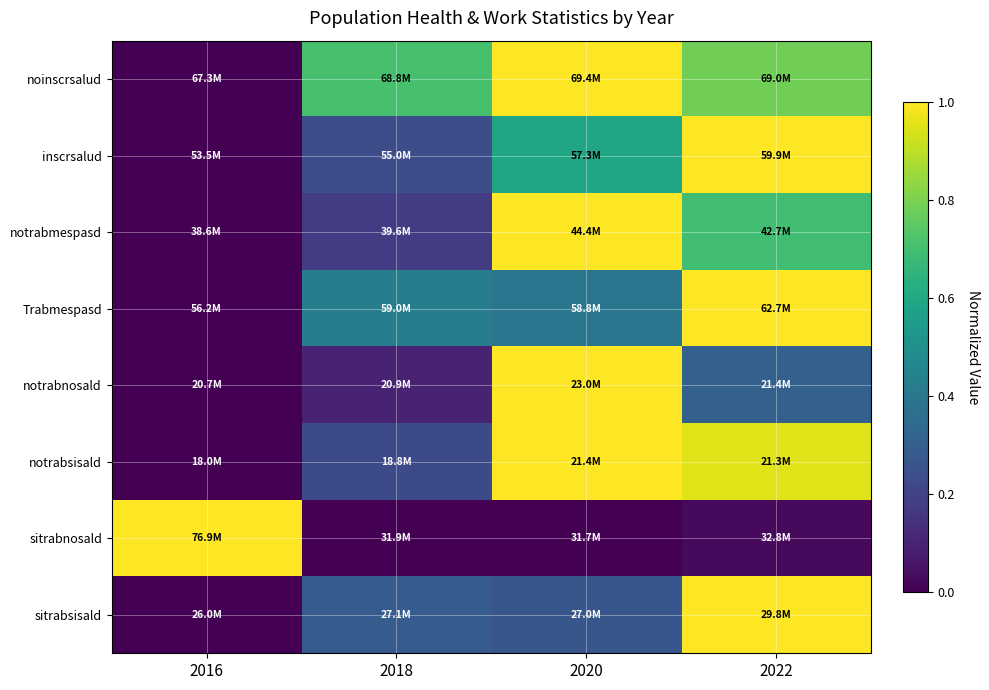

Reading right to left, transcribe all the data shown in this chart.

noinscrsalud: 2022=0.8	2020=1.0	2018=0.7	2016=0.0
inscrsalud: 2022=1.0	2020=0.6	2018=0.2	2016=0.0
notrabmespasd: 2022=0.7	2020=1.0	2018=0.2	2016=0.0
Trabmespasd: 2022=1.0	2020=0.4	2018=0.4	2016=0.0
notrabnosald: 2022=0.3	2020=1.0	2018=0.1	2016=0.0
notrabsisald: 2022=1.0	2020=1.0	2018=0.2	2016=0.0
sitrabnosald: 2022=0.0	2020=0.0	2018=0.0	2016=1.0
sitrabsisald: 2022=1.0	2020=0.3	2018=0.3	2016=0.0